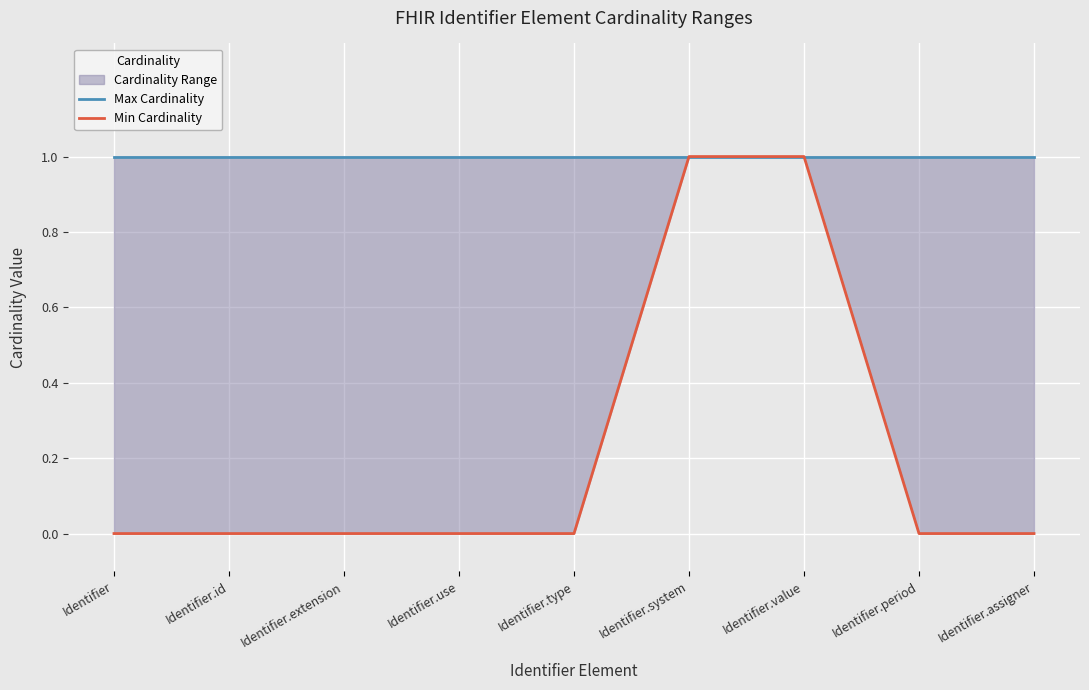

How many values in Min Cardinality are above zero?

2